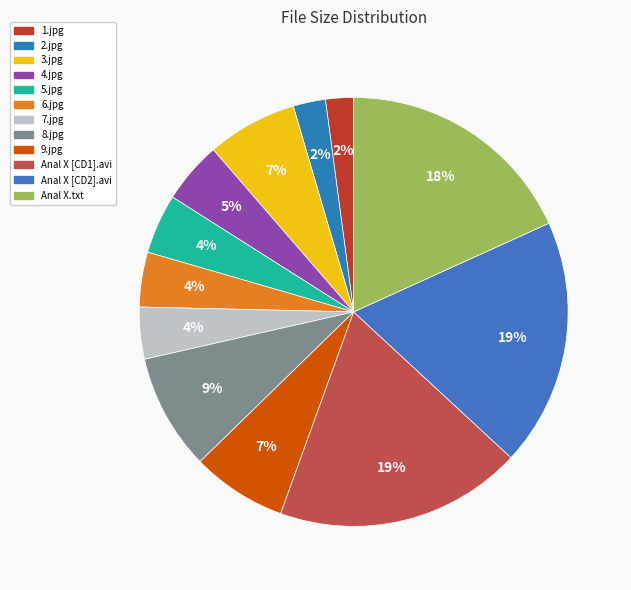

Count the number of slices in the pie.

12